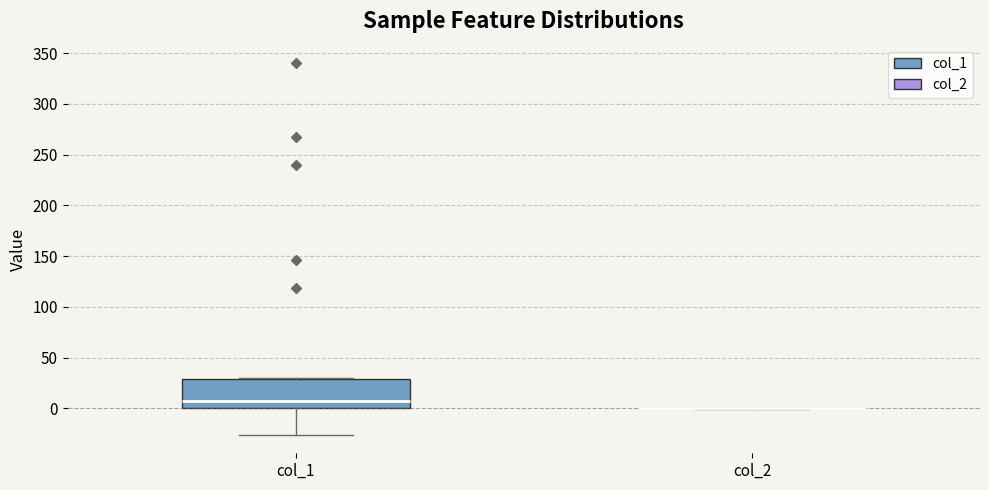

Comparing the boxes themselves (not the whiskers), which one is the tallest?

col_1